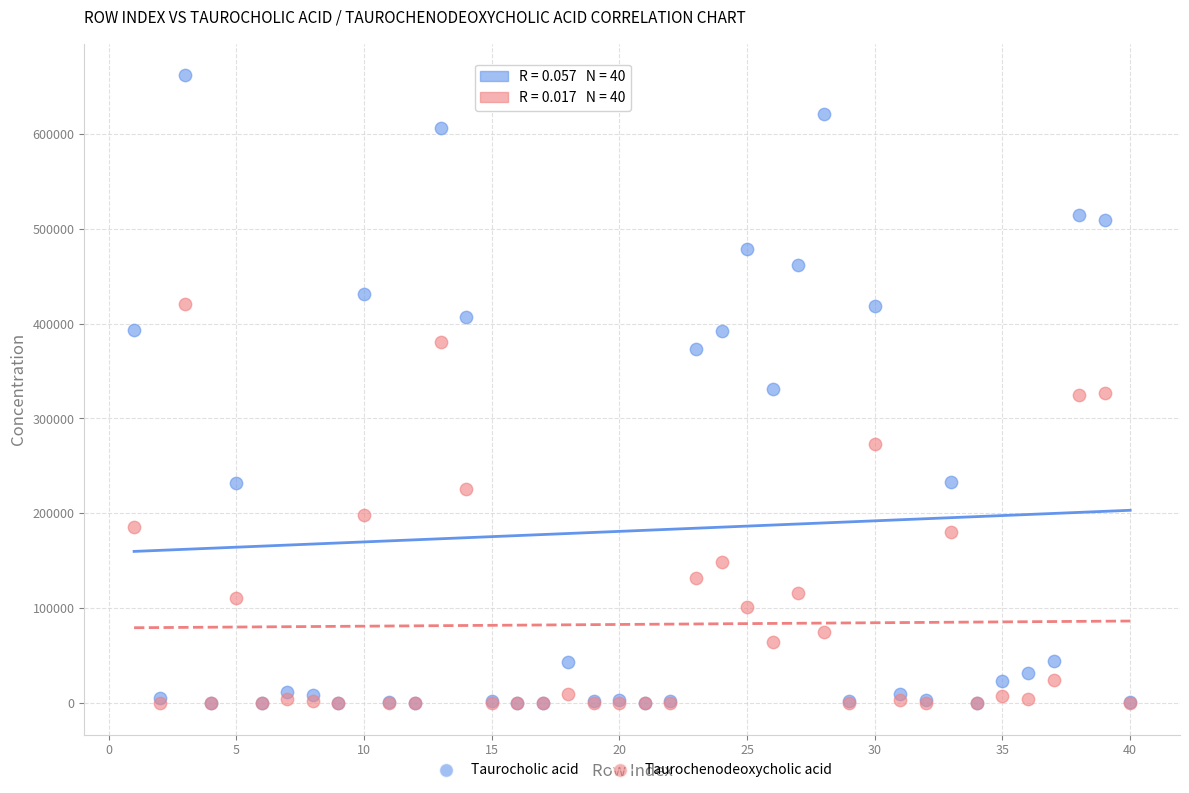

Which series has the largest Y range (max minus min)?

Taurocholic acid